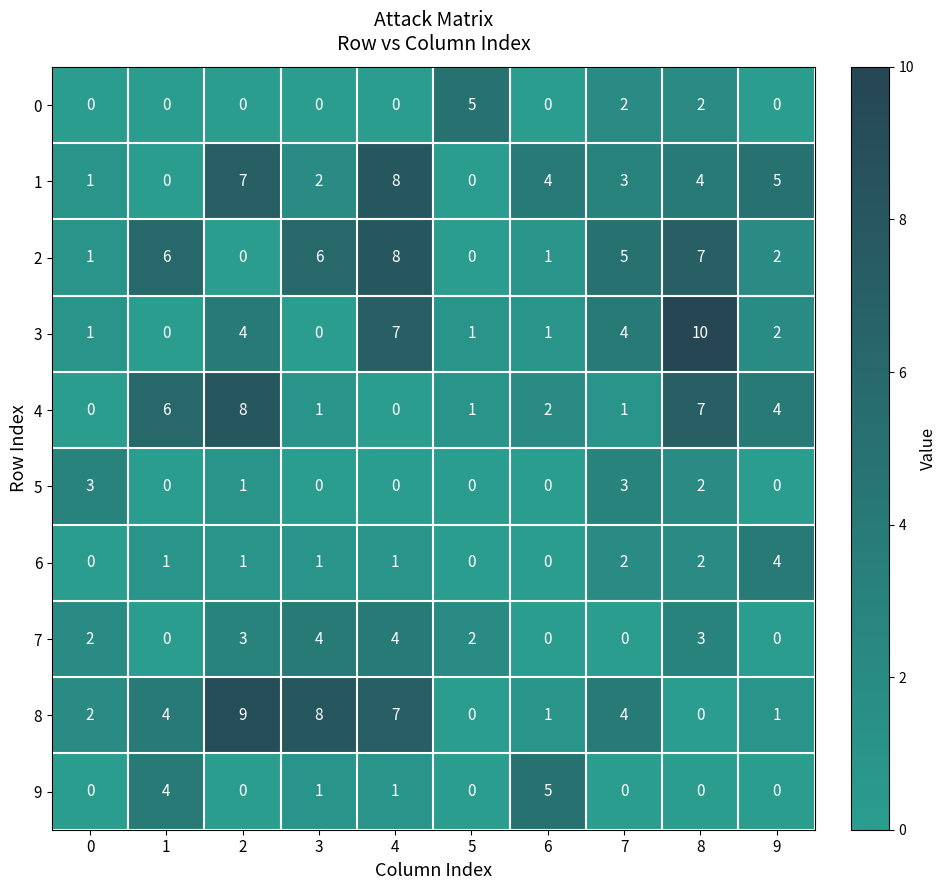

What is the spread (max minus min) of values at 5?

5